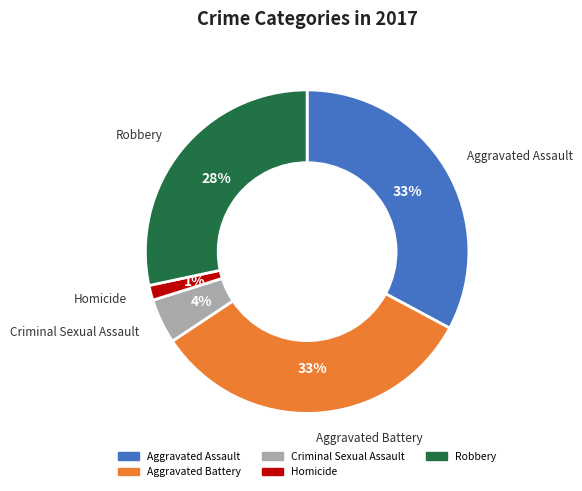

Does any single category account for the majority?

No